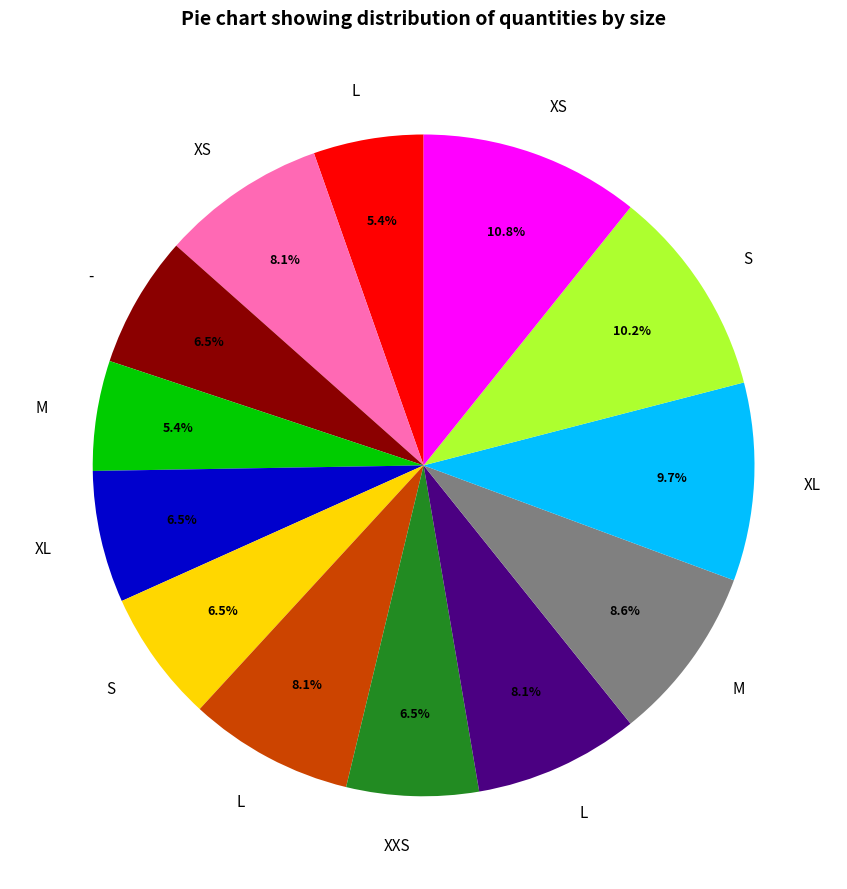

Is there a majority slice in this chart?

No